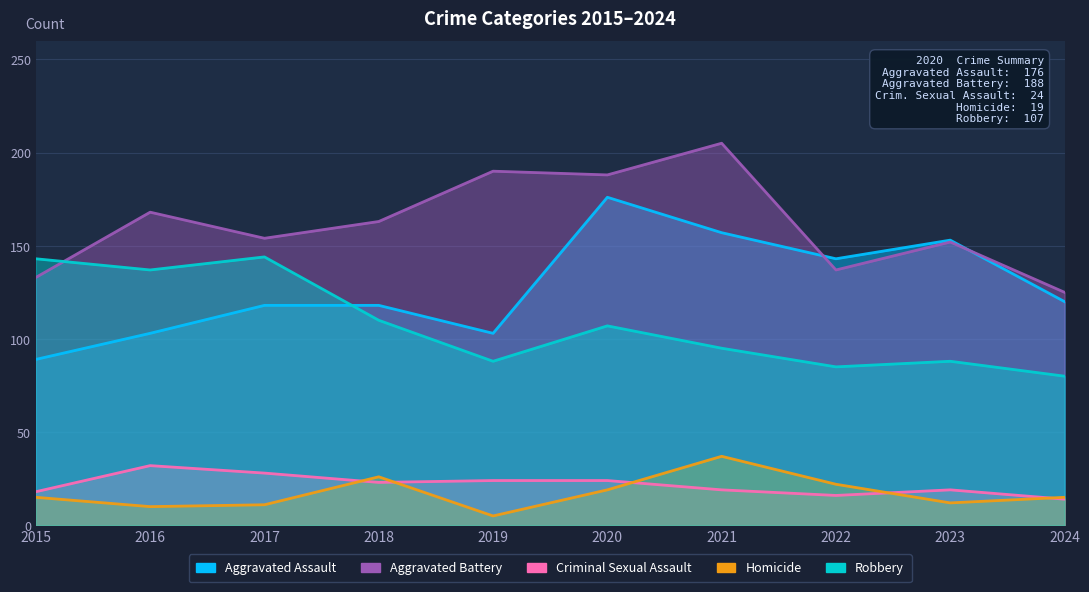

In Robbery, how many points are lower than both neighbors (excluding endpoints)?

3